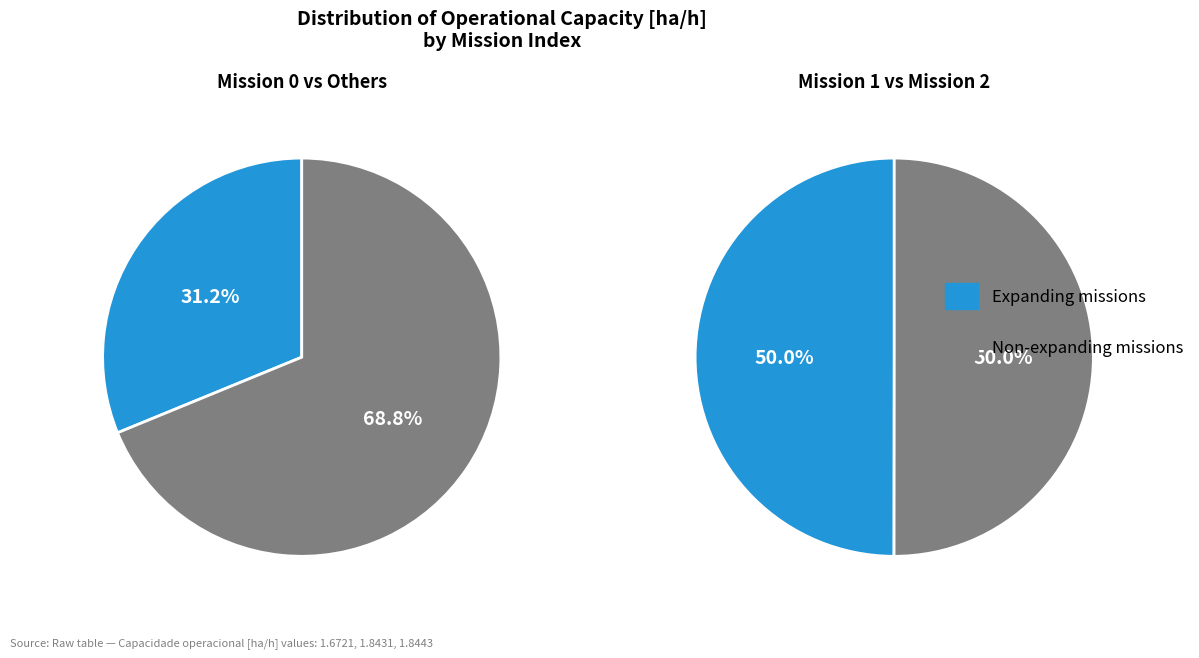

Which slice is the largest?

2